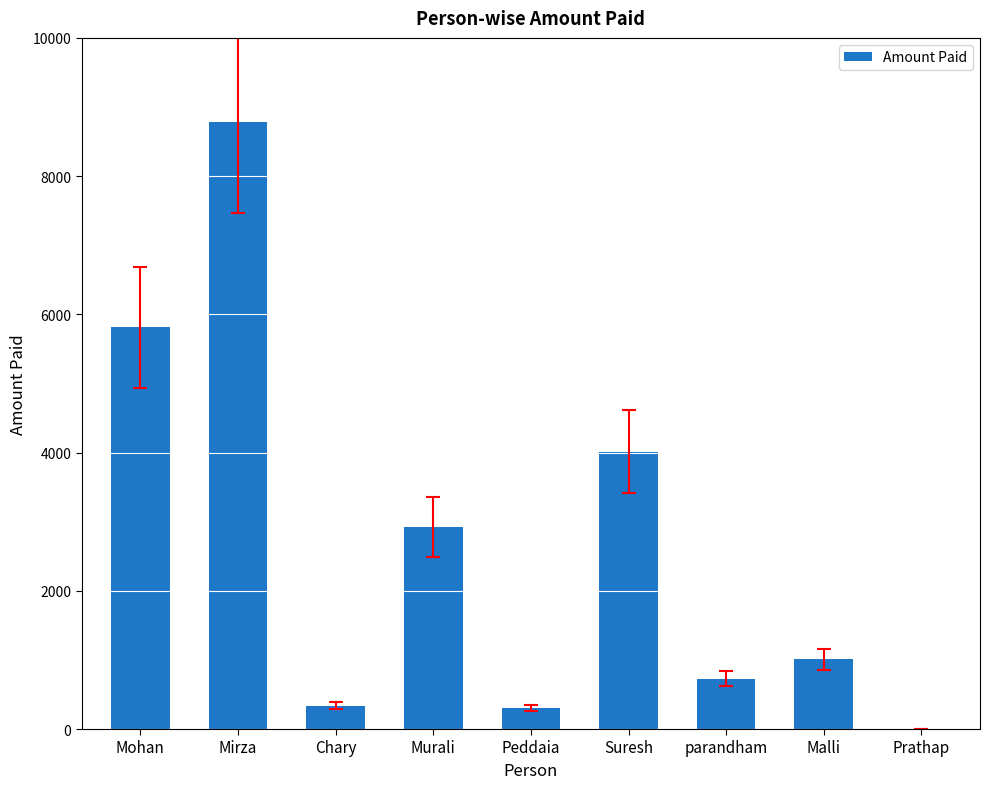

Reading left to right, what are all the values shown in this chart?

5813	8780	340	2920	300	4010	725	1010	0